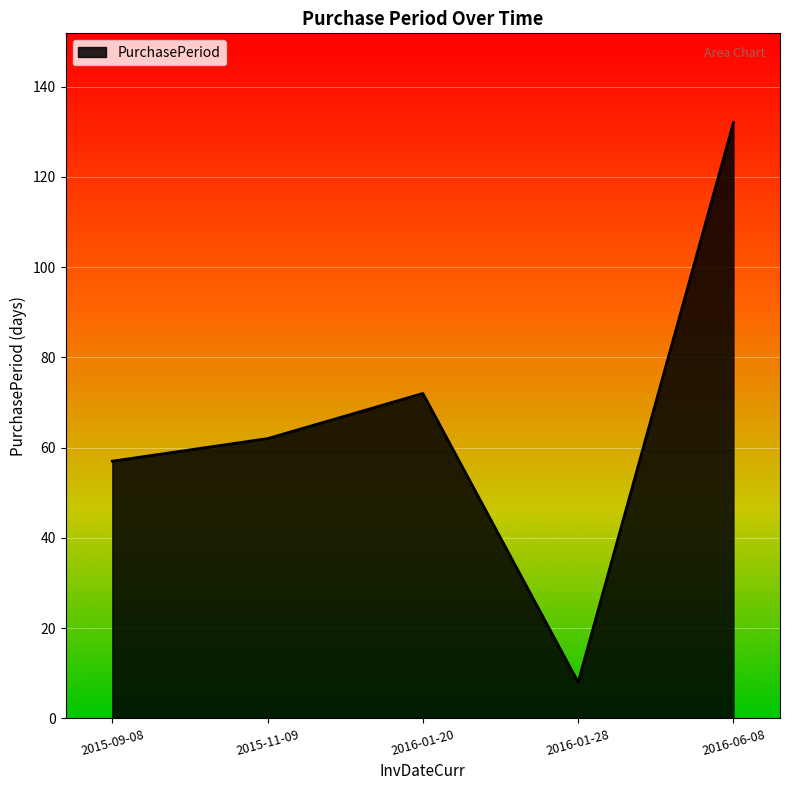

Is it true that the value at 2016-01-20 is 72?

True